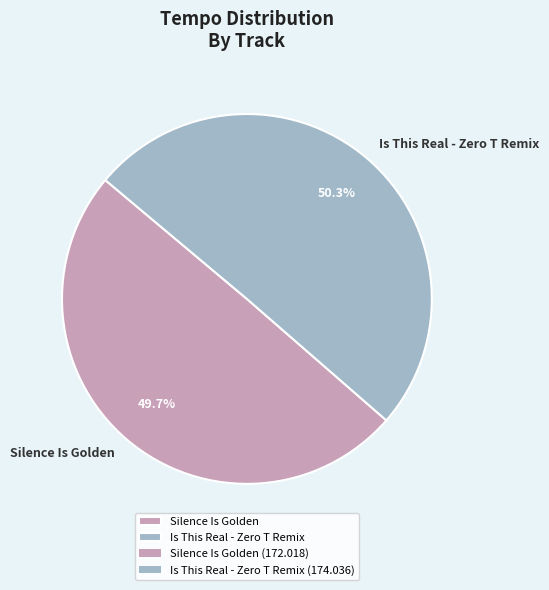

How many segments does this pie chart have?

2